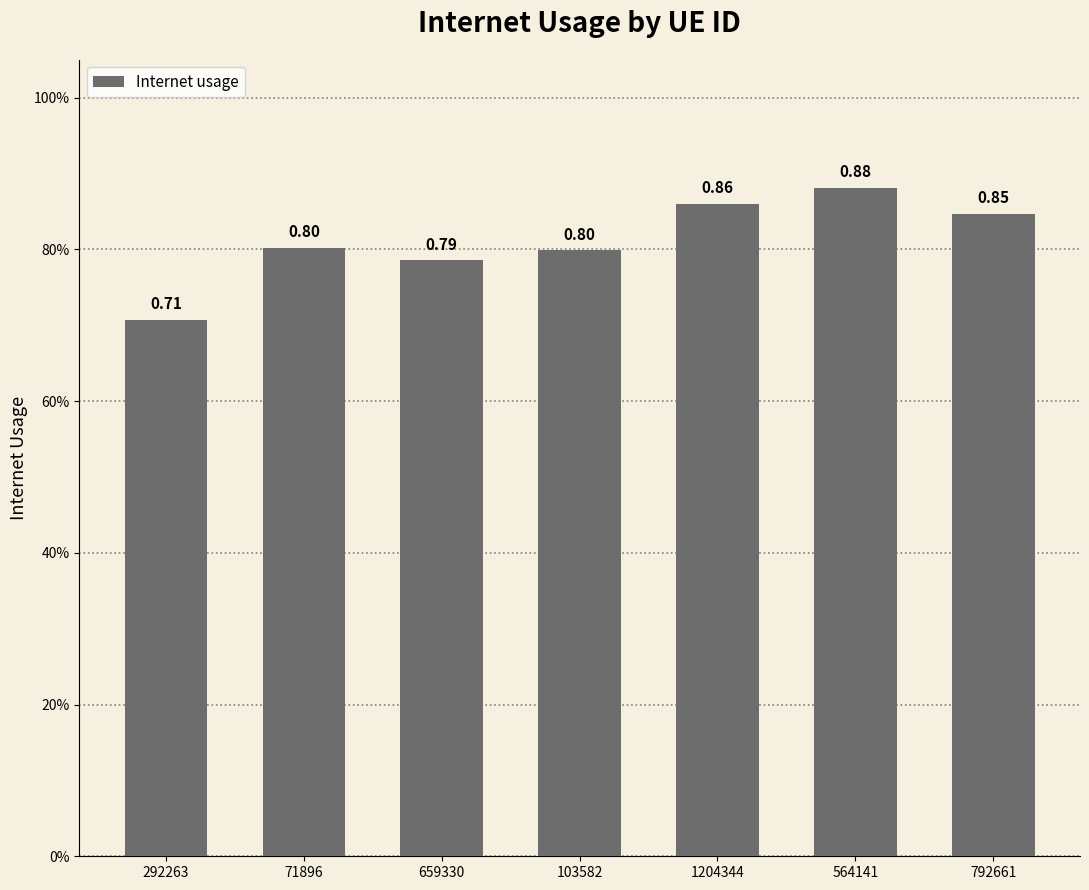

Reading right to left, list all the values displayed in this chart.

0.8	0.9	0.9	0.8	0.8	0.8	0.7